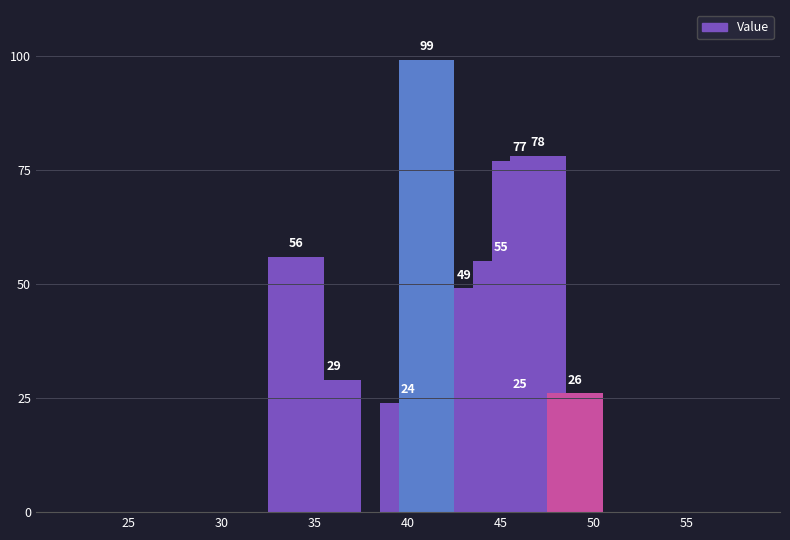

What is the difference between the maximum and minimum values?

75